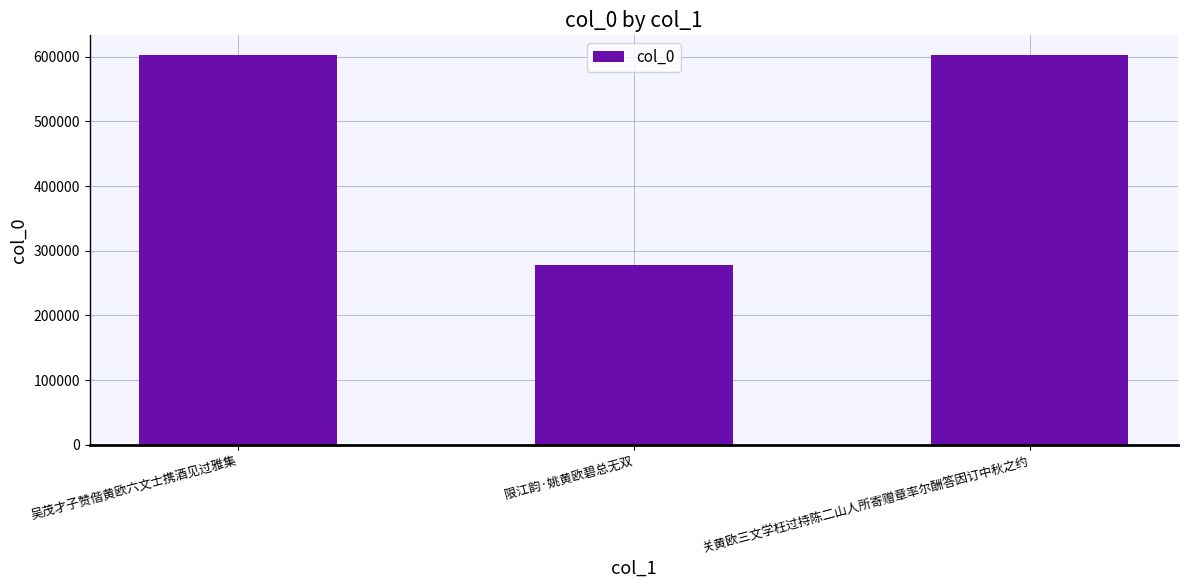

What is the difference between the maximum and minimum values?

325860